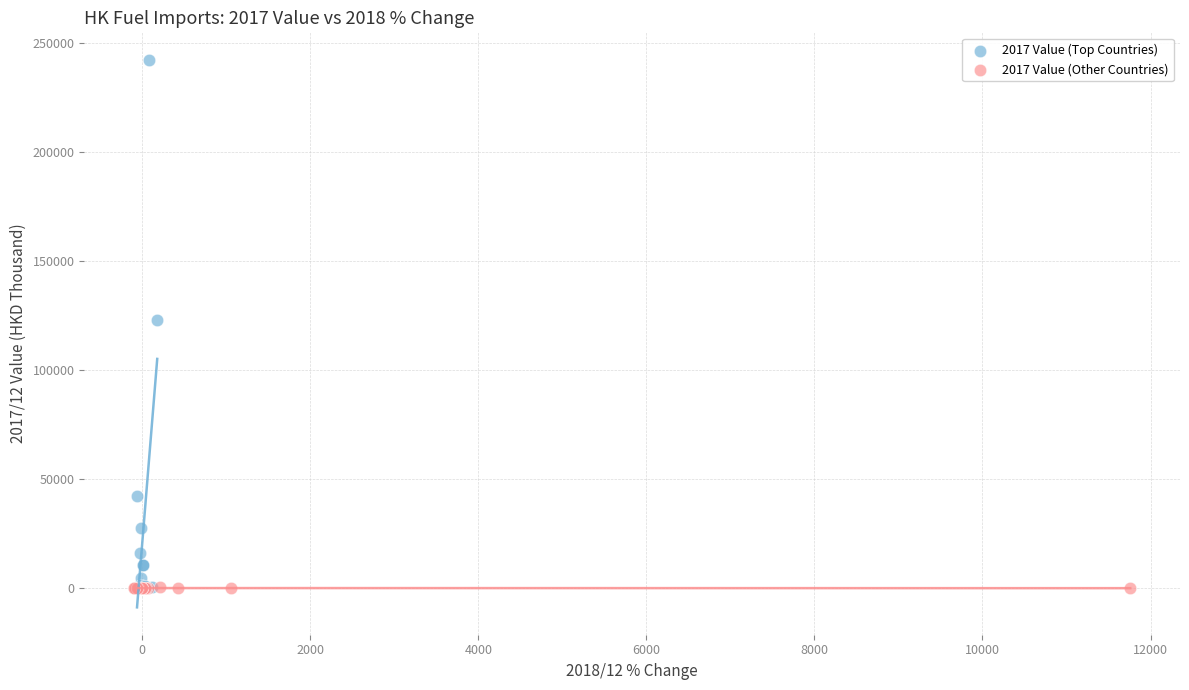

Which series has the largest Y range (max minus min)?

2017 Value (Top Countries)